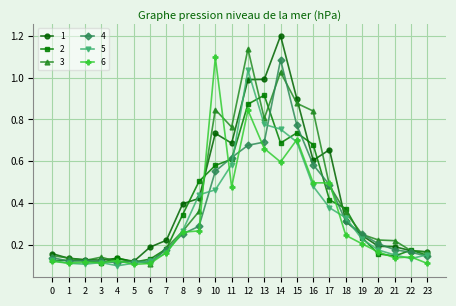

At which category is the sum across all series the highest?

12